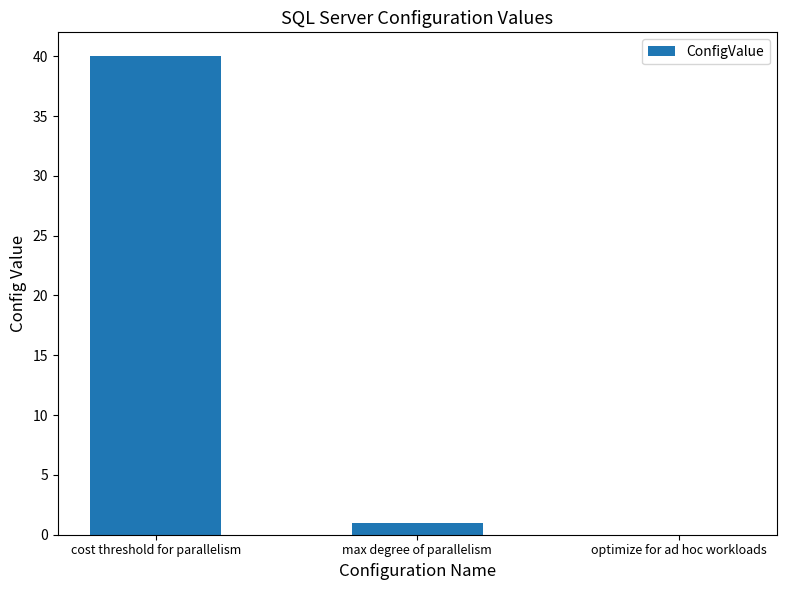

Which has a higher value, max degree of parallelism or cost threshold for parallelism?

cost threshold for parallelism